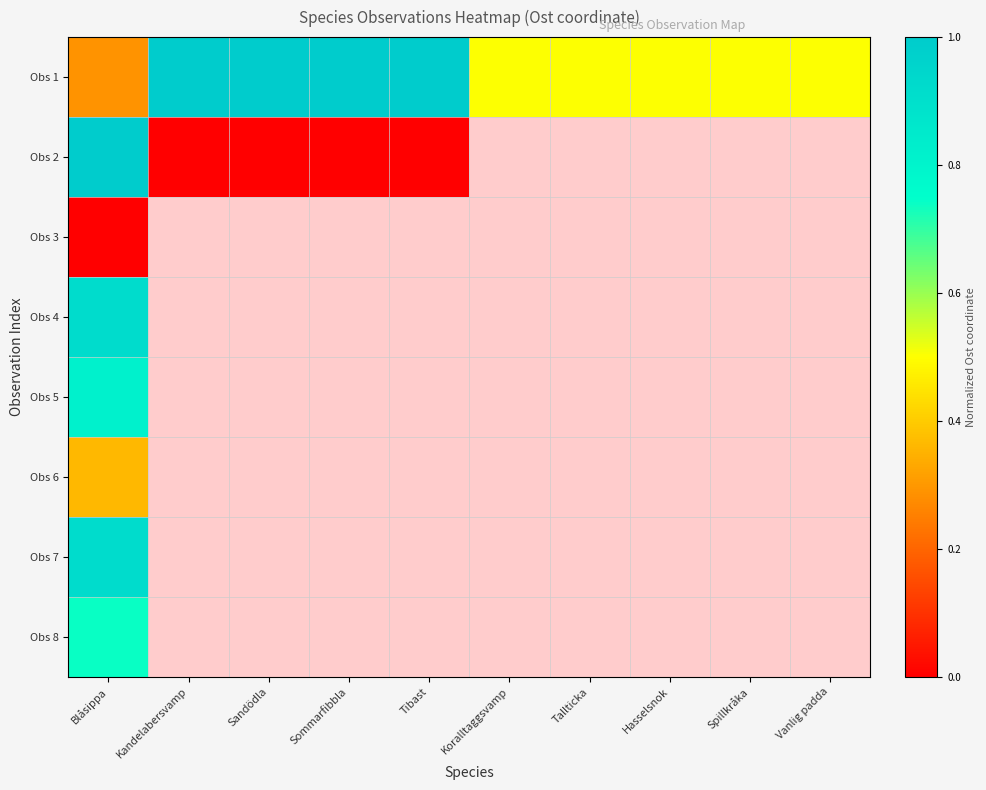

Rank the categories by Obs 1 value from lowest to highest.

Blåsippa, Koralltaggsvamp, Tallticka, Hasselsnok, Spillkråka, Vanlig padda, Kandelabersvamp, Sandödla, Sommarfibbla, Tibast